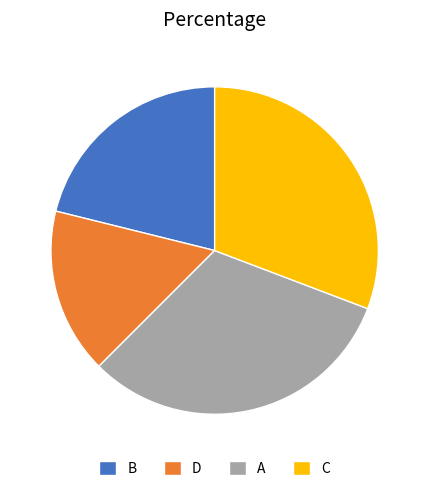

How many segments does this pie chart have?

4